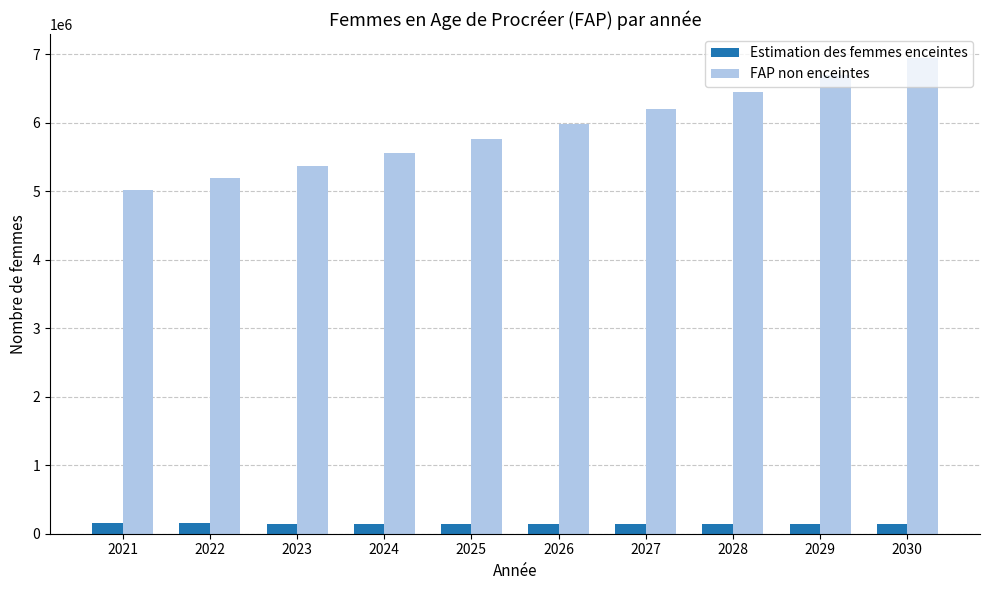

How many distinct data groups are displayed?

2